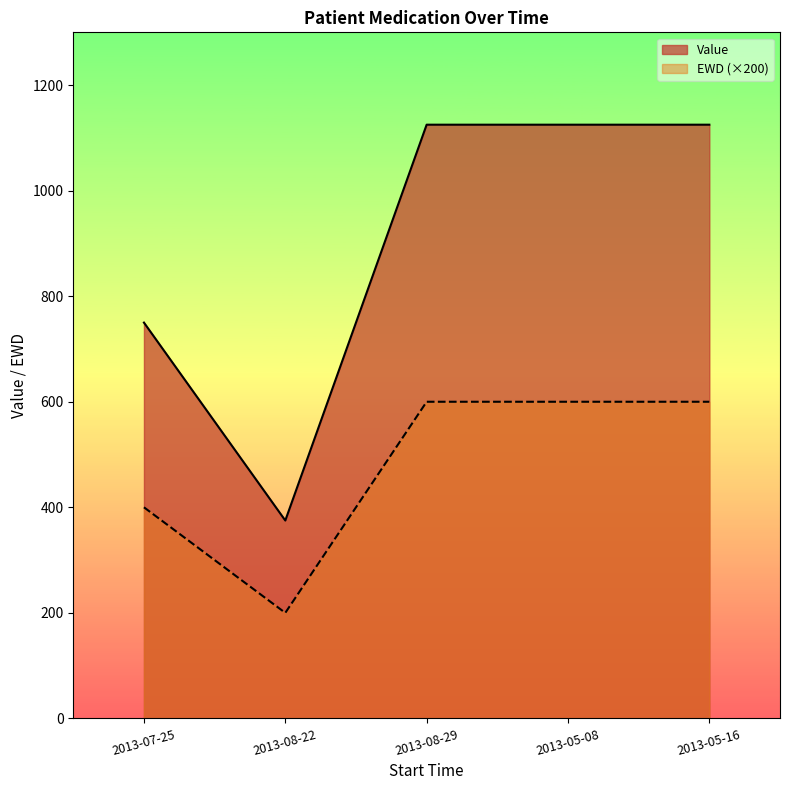

At how many categories does at least one series exceed 517?

4